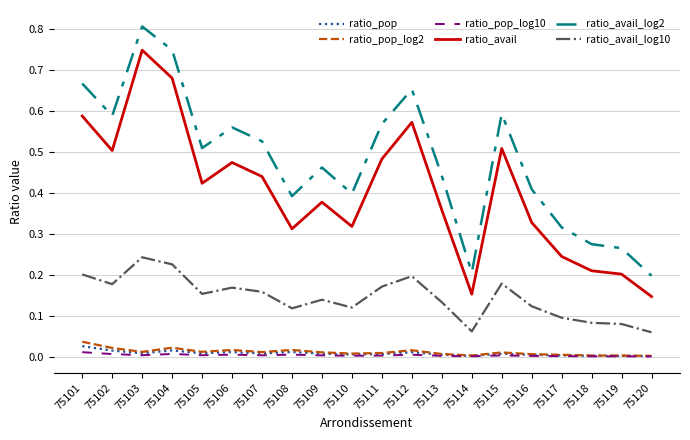

Which series has the largest total across all categories?

ratio_avail_log2